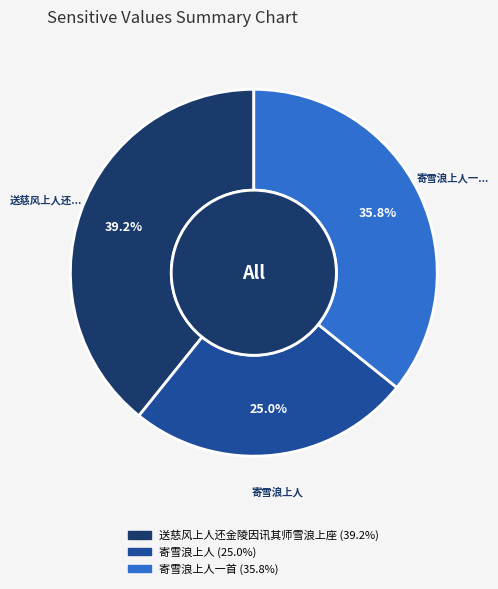

Is there a majority slice in this chart?

No